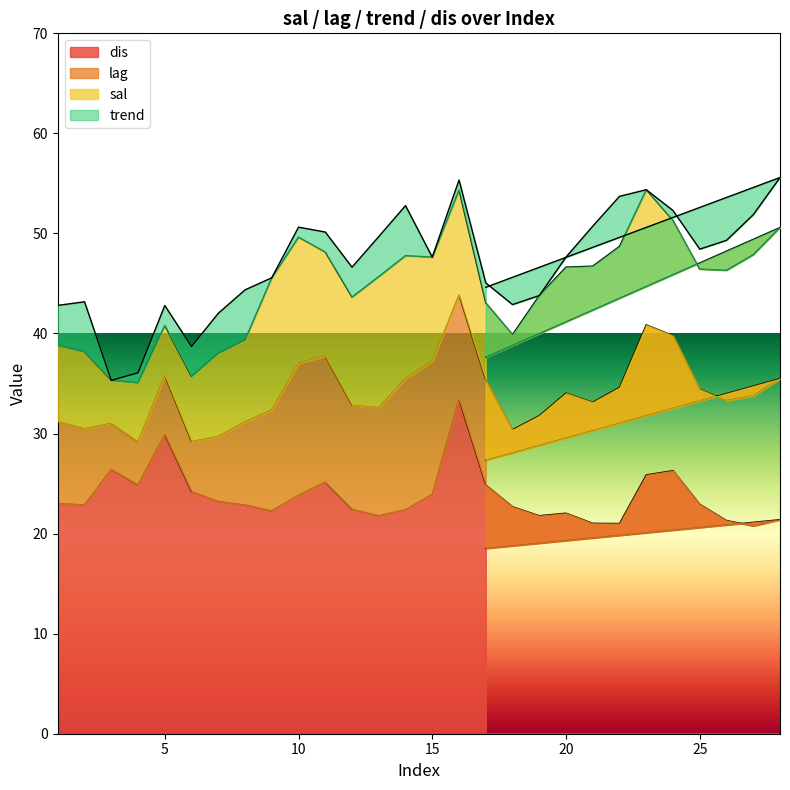

How many values in the sal series exceed 10?

19